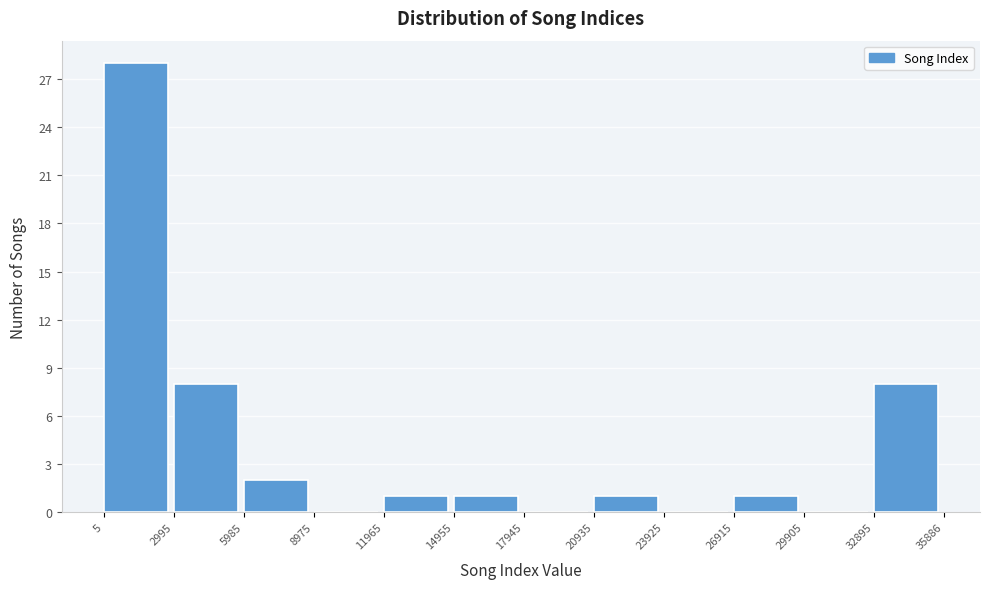

Which range on the x-axis has the tallest bar?

5 to 2995